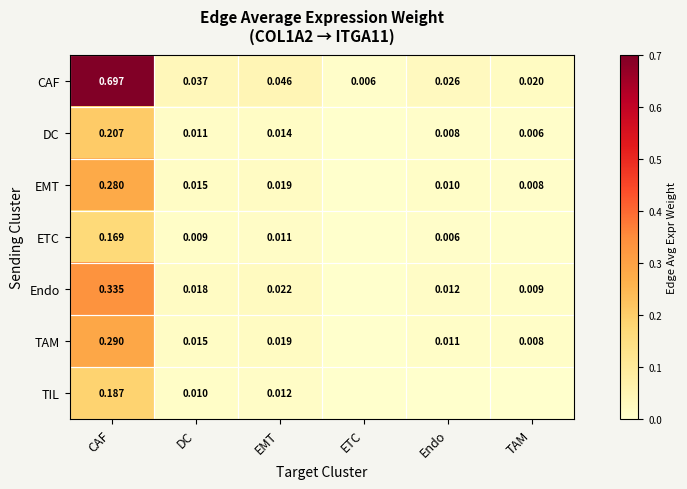

Which series changed the most between CAF and EMT?

CAF